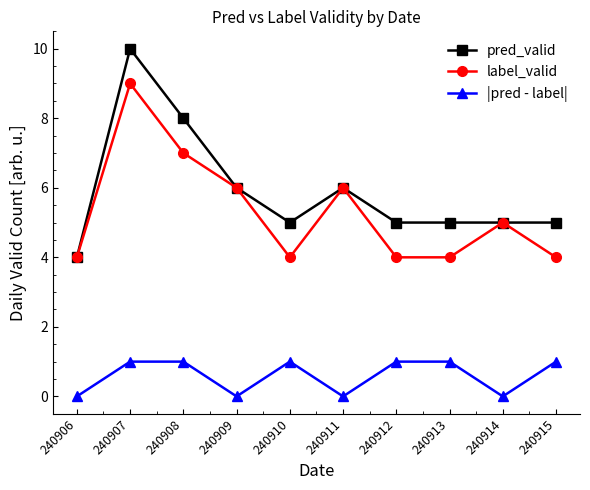

Which series has the widest spread of values?

pred_valid